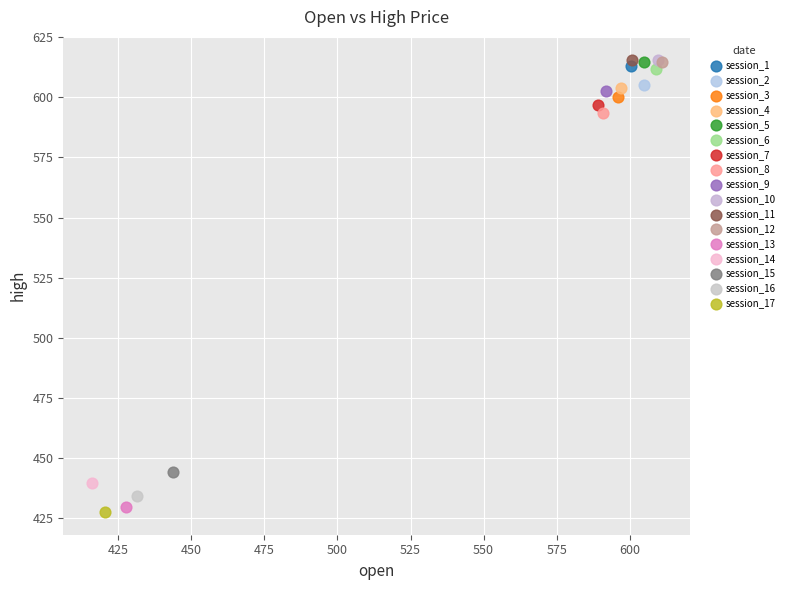

What are all the series names shown in the legend?

session_1, session_2, session_3, session_4, session_5, session_6, session_7, session_8, session_9, session_10, session_11, session_12, session_13, session_14, session_15, session_16, session_17